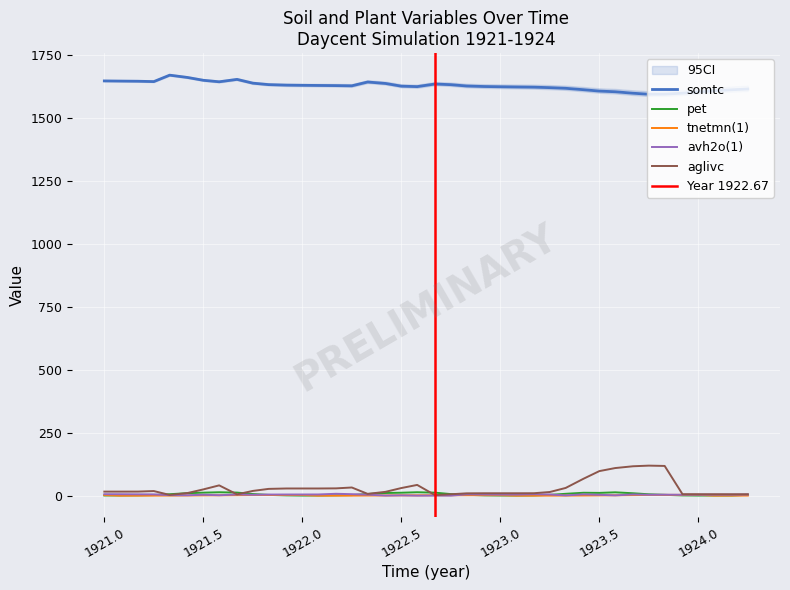

Is this an area chart (filled region under the line)?

No